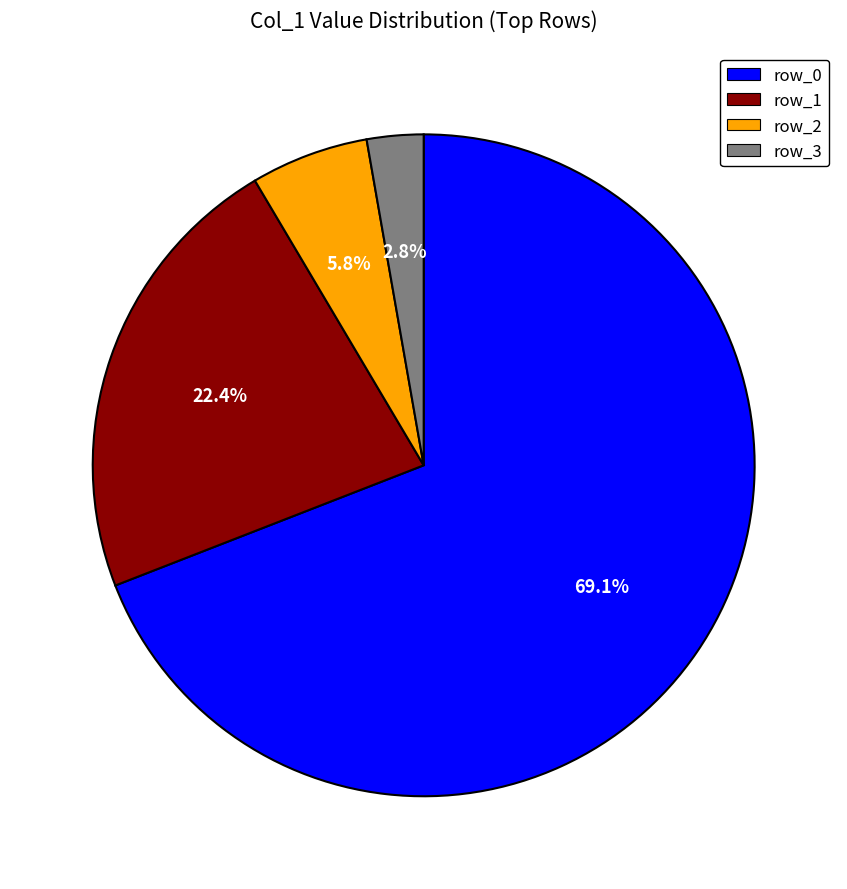

Which category has the biggest portion of the pie?

row_0